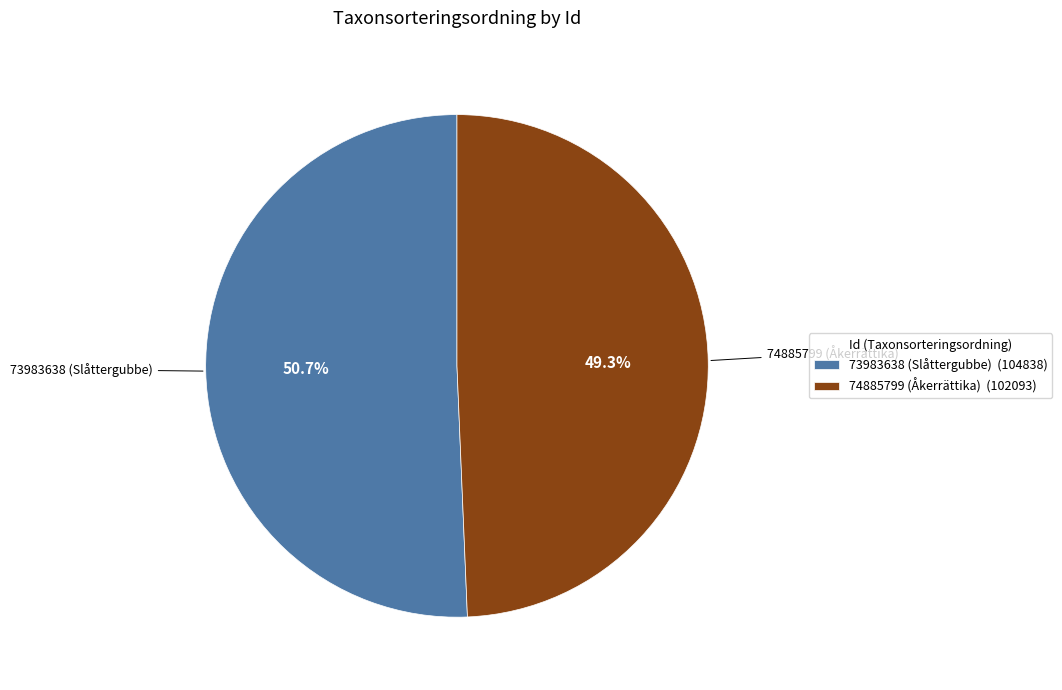

How many slices are in this pie chart?

2